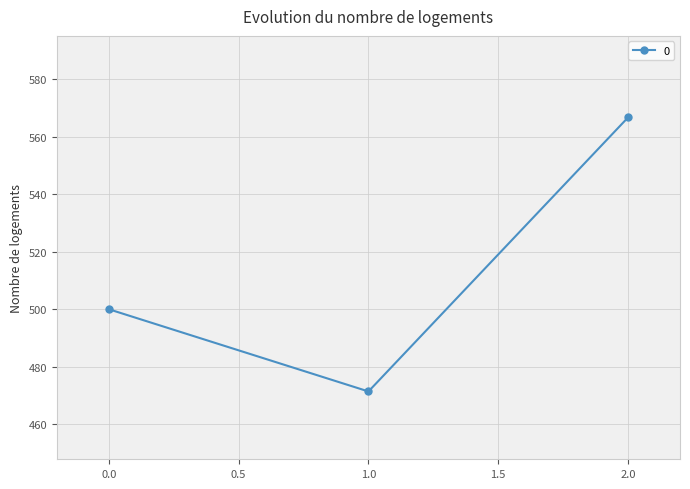

What is the change in value from 0 to 2?

+66.7